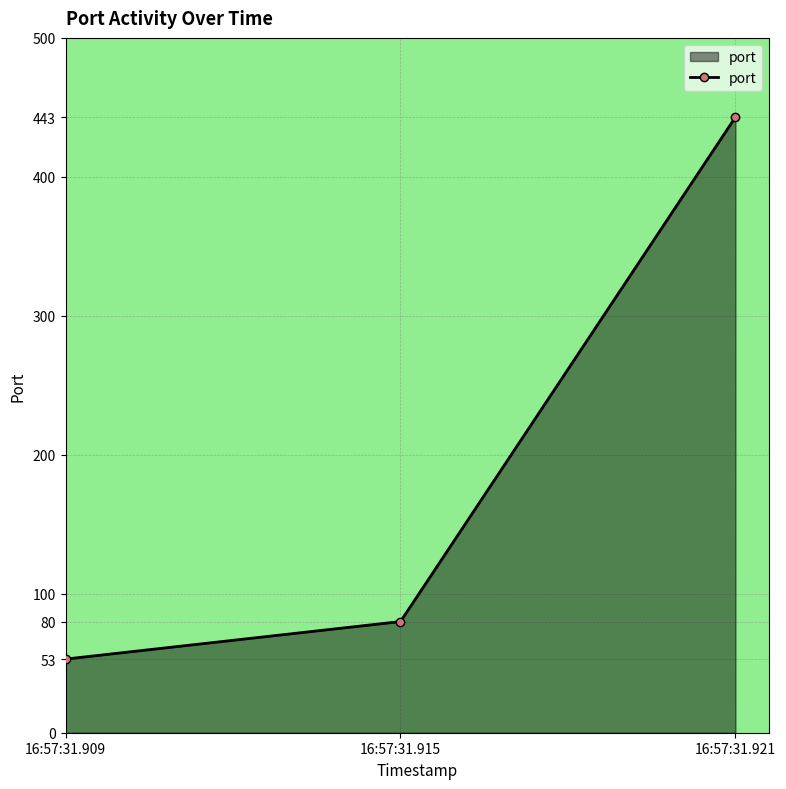

Reading right to left, extract all data points from this chart.

443	80	53